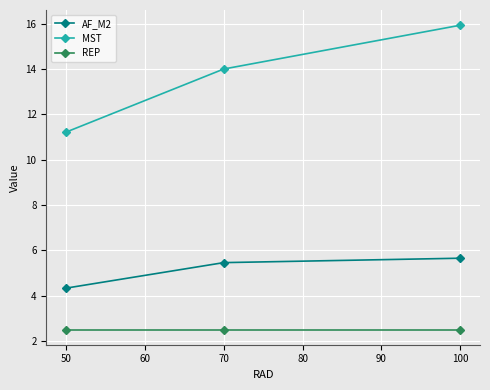

What is the spread (max minus min) of values at 50?

8.7